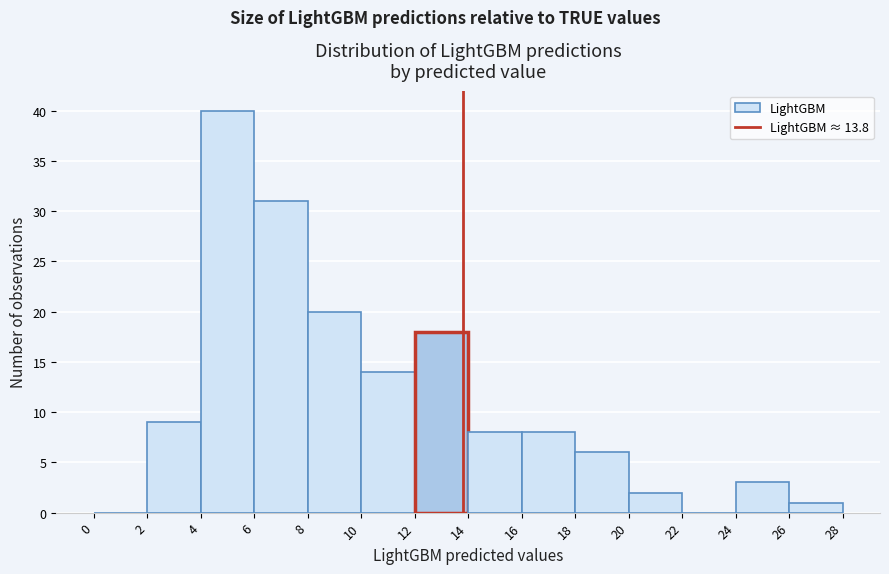

What is the height of the bar covering 20 to 22 on the x-axis? The values are not printed on the chart, so give them approximately, as read against the axis.

2